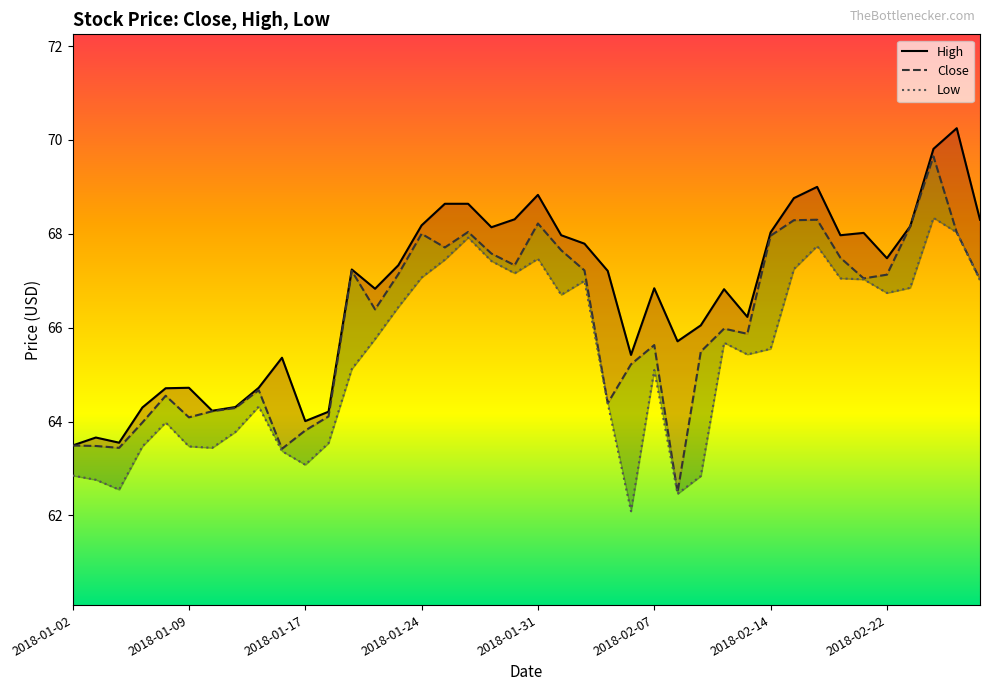

What are all the series names shown in the legend?

Close, High, Low